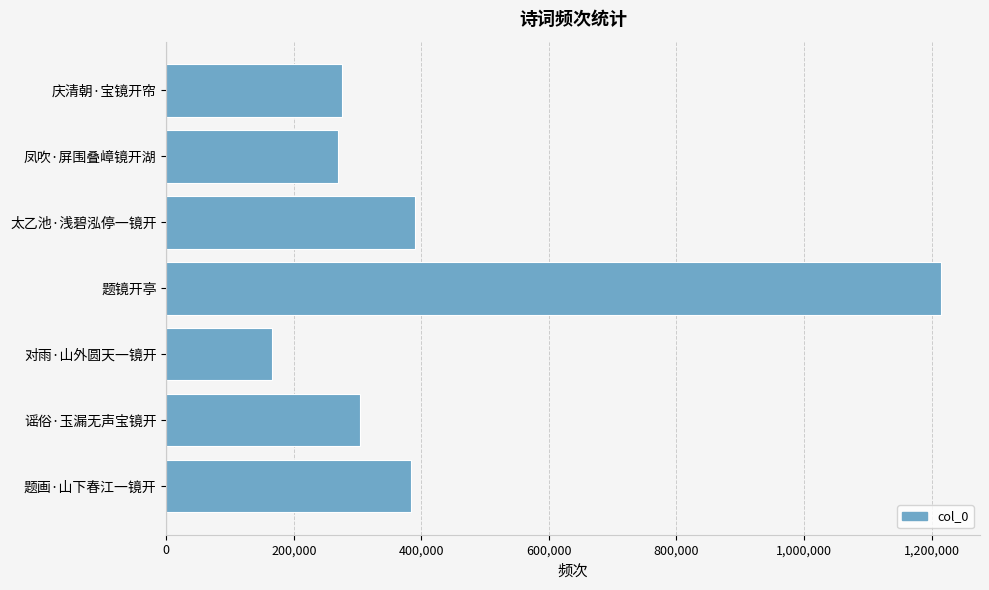

Are the bars horizontal?

Yes